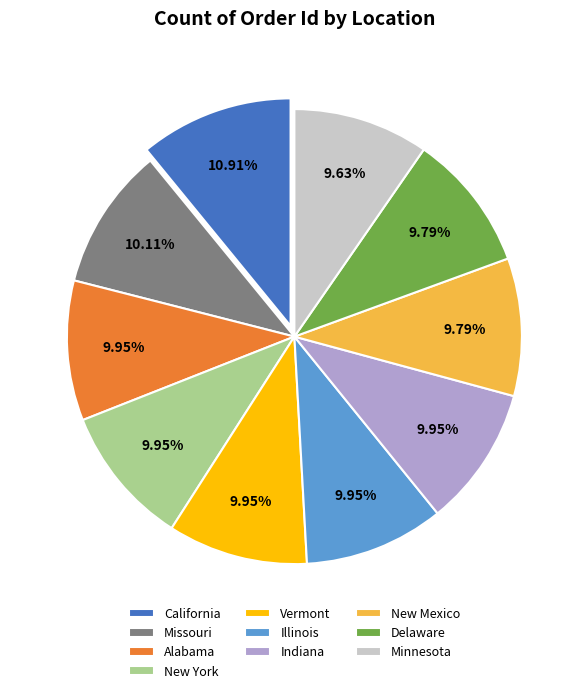

Does Delaware account for over 50% of the chart?

No